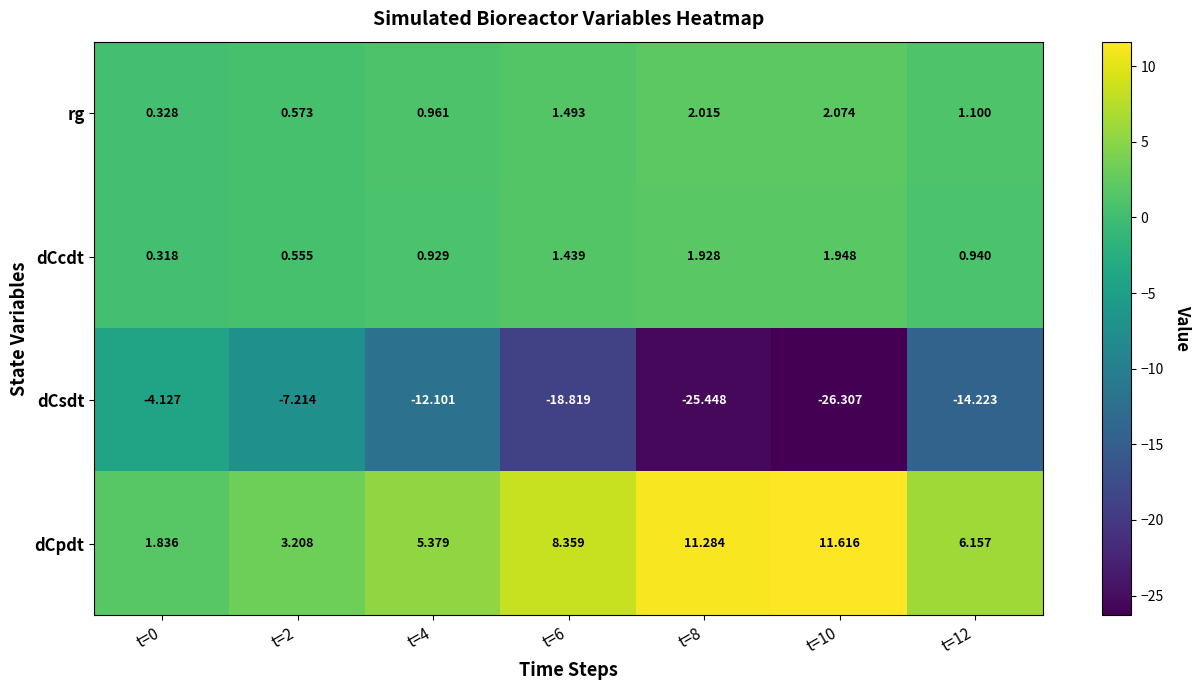

Is the value of dCsdt at t=6 greater than the value of dCcdt at t=0?

No